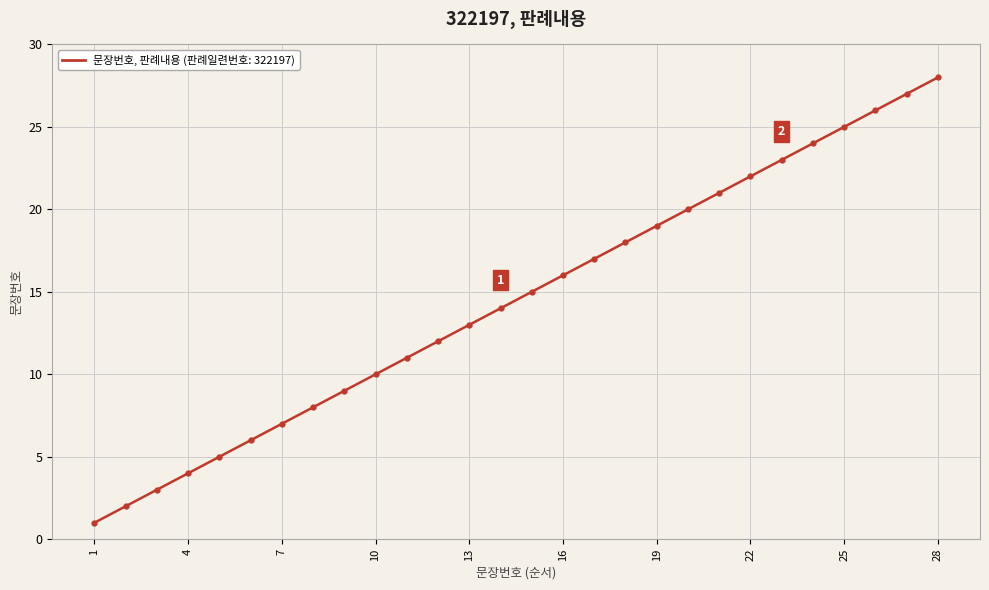

How many series are shown in this chart?

1